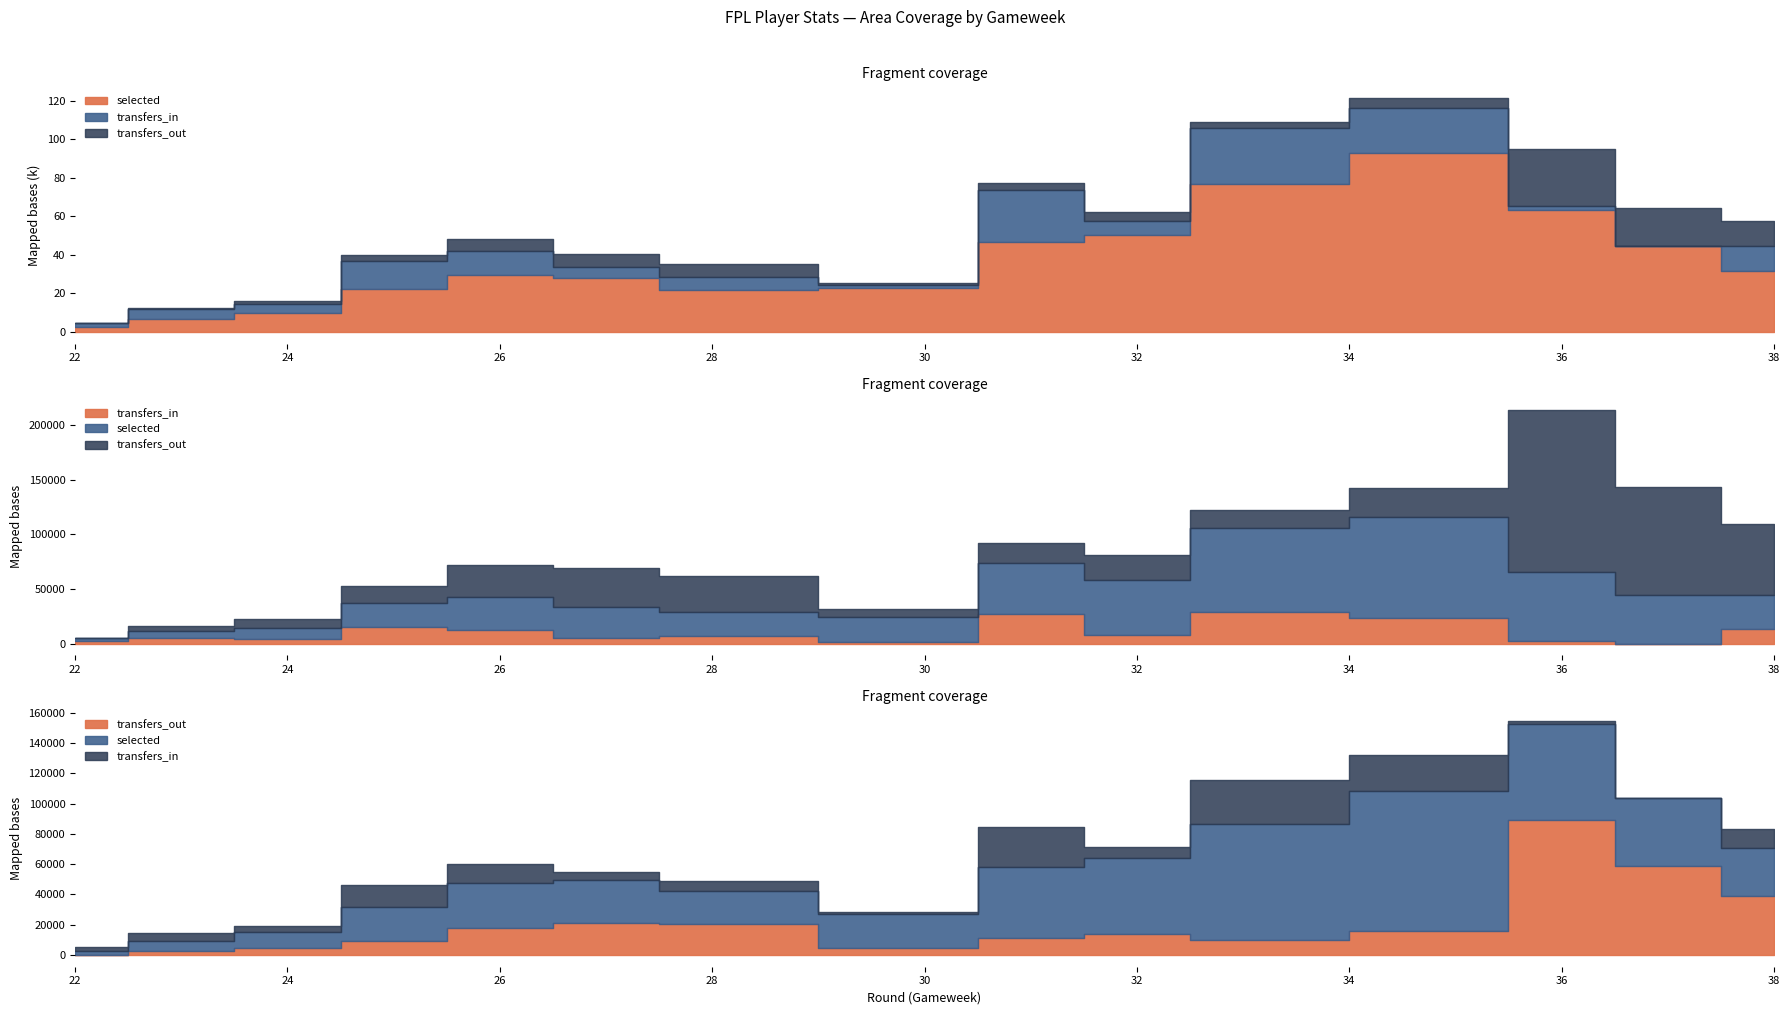

True or false: selected and transfers_out intersect in this chart.

False